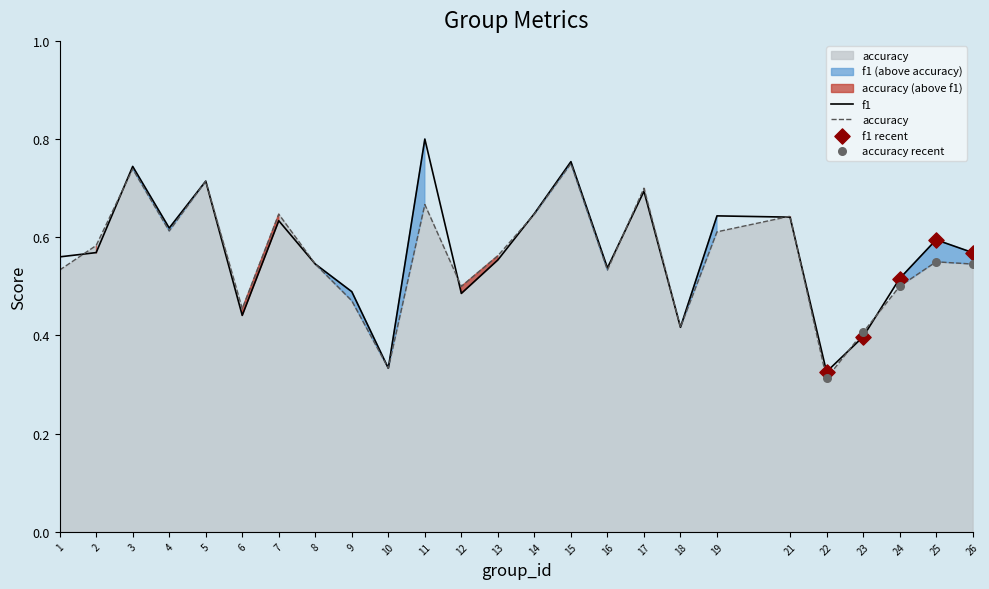

Is the value of accuracy at 24 greater than the value of f1 at 16?

No